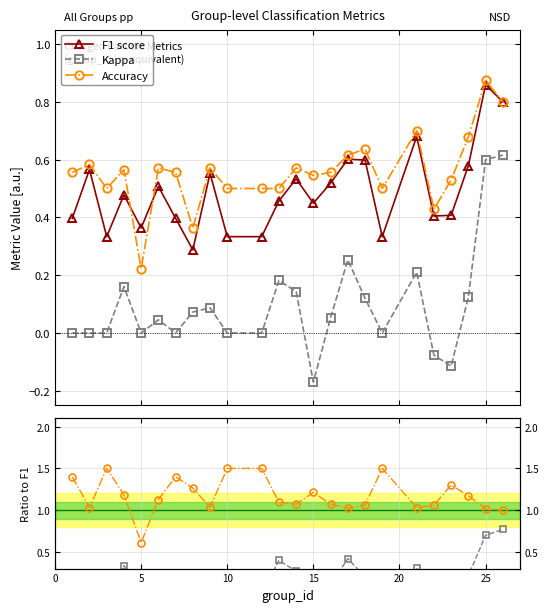

True or false: Kappa has more than 2 points higher than both neighbors.

True